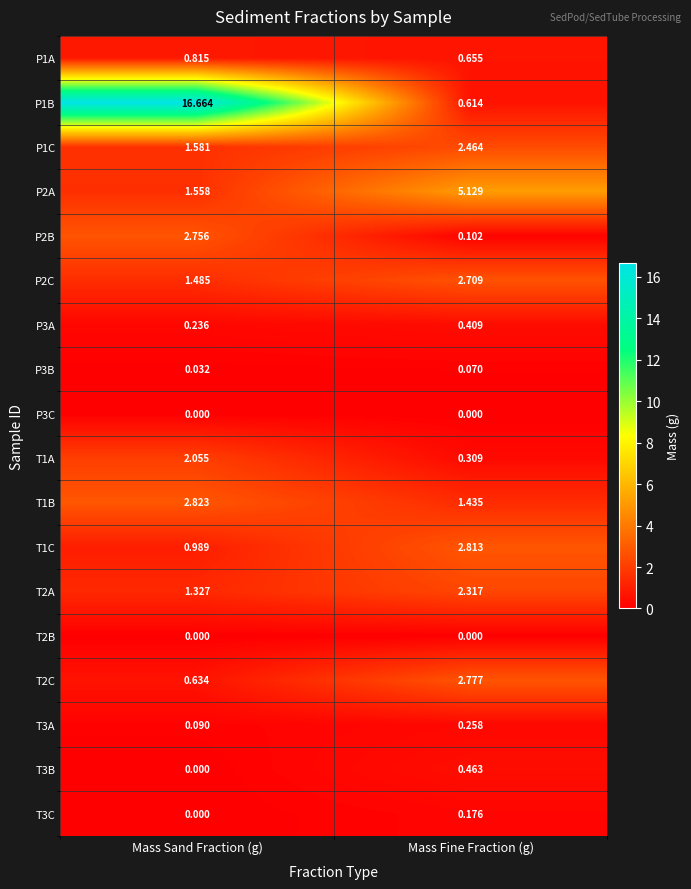

Which series has the widest spread of values?

P1B